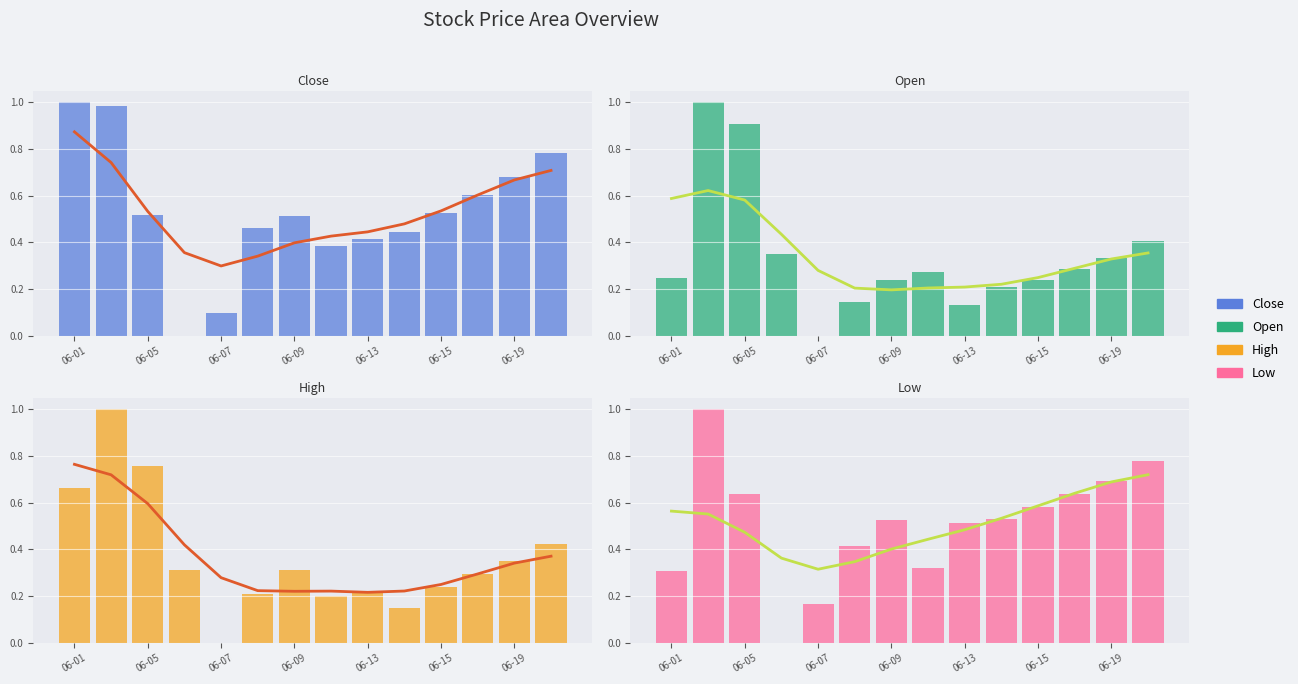

What is the total value across all series at 13?

2.4